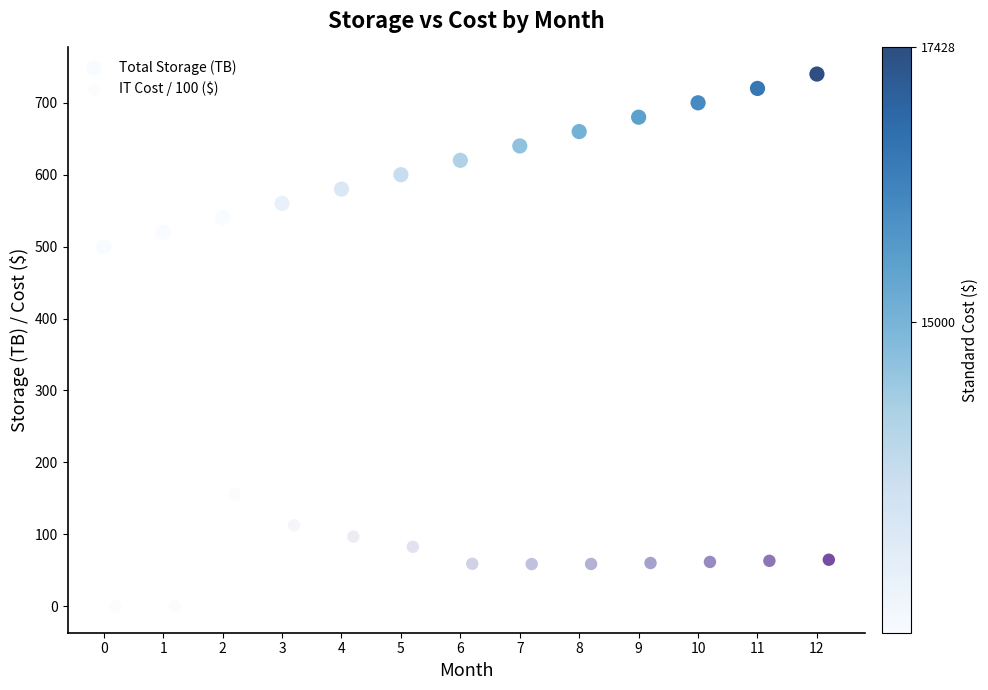

Which series contains the highest Y value?

Total Storage (TB)